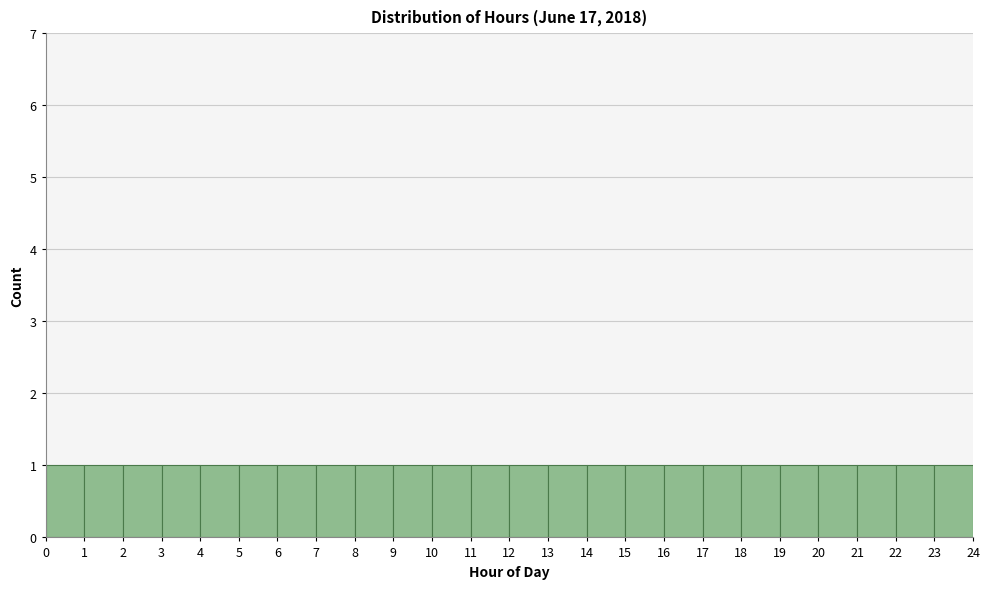

Reading left to right, transcribe this chart: for each bar, give the range it covers on the x-axis and its height. The values are not printed on the chart, so give them approximately, as read against the axis.

0 to 1: 1
1 to 2: 1
2 to 3: 1
3 to 4: 1
4 to 5: 1
5 to 6: 1
6 to 7: 1
7 to 8: 1
8 to 9: 1
9 to 10: 1
10 to 11: 1
11 to 12: 1
12 to 13: 1
13 to 14: 1
14 to 15: 1
15 to 16: 1
16 to 17: 1
17 to 18: 1
18 to 19: 1
19 to 20: 1
20 to 21: 1
21 to 22: 1
22 to 23: 1
23 to 24: 1